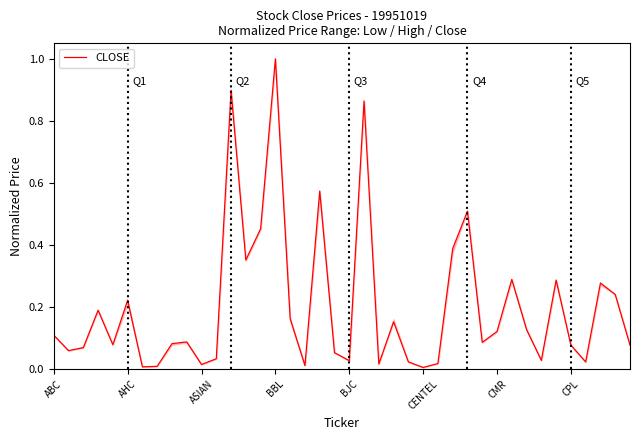

What is the difference between the maximum and minimum values?

1.0